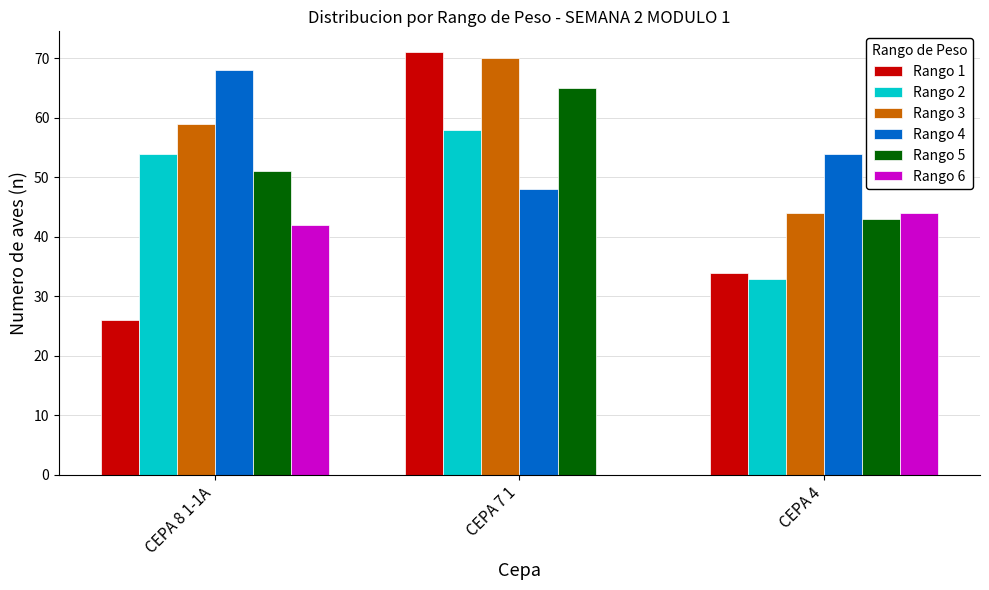

Which series has the largest total across all categories?

Rango 3